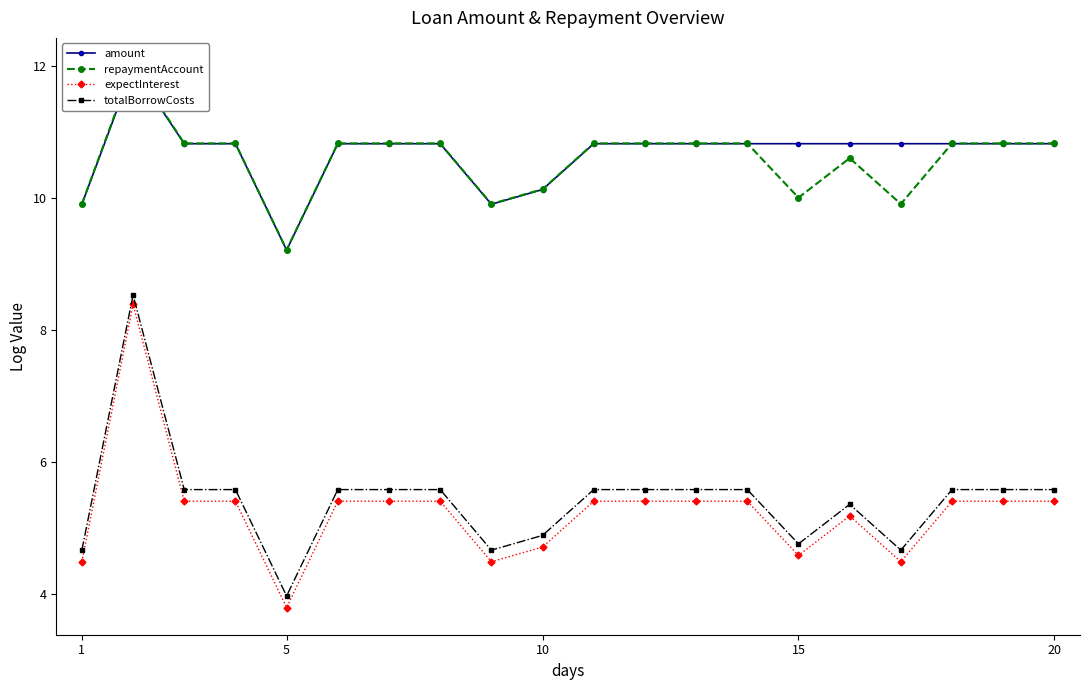

Which series has the largest range (max minus min)?

expectInterest